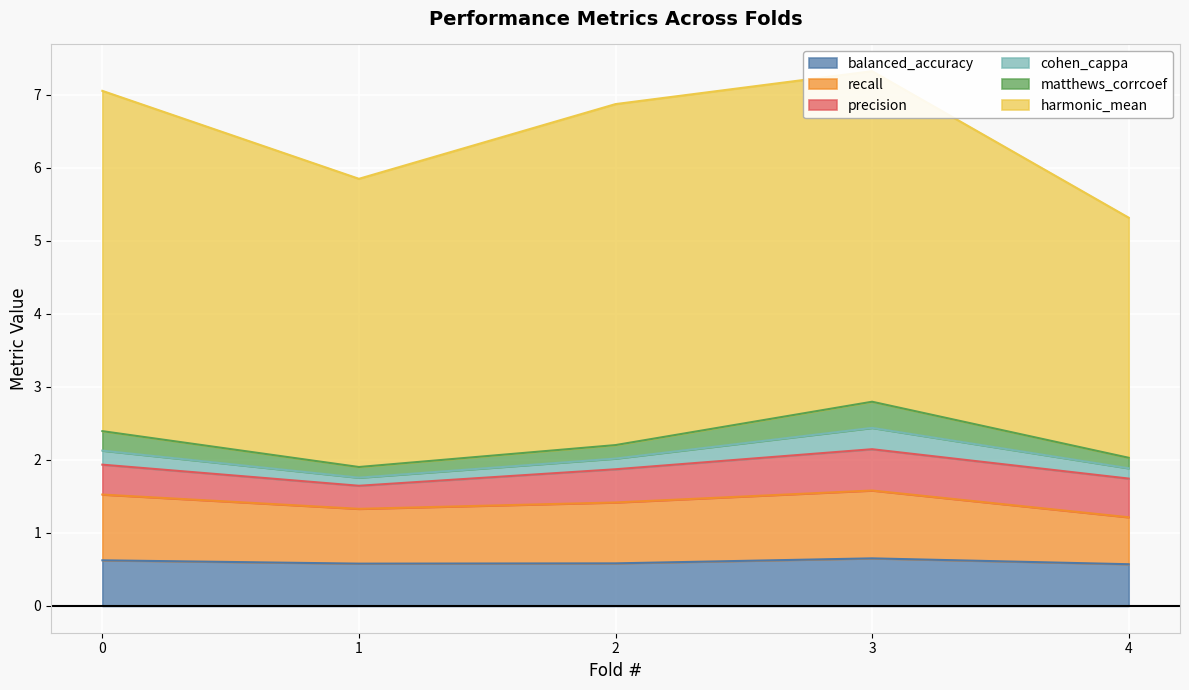

The value of balanced_accuracy at 0 is 0.6. True or false?

True